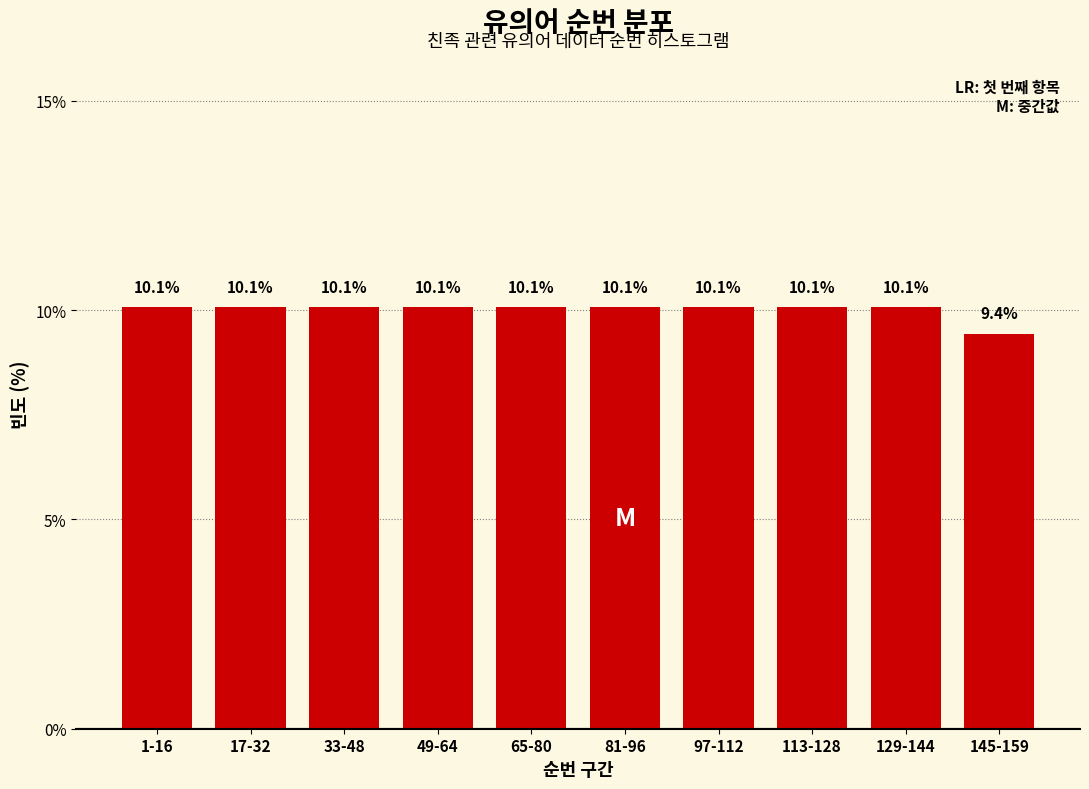

Reading left to right, extract all data points from this chart.

1-16=10.1	17-32=10.1	33-48=10.1	49-64=10.1	65-80=10.1	81-96=10.1	97-112=10.1	113-128=10.1	129-144=10.1	145-159=9.4